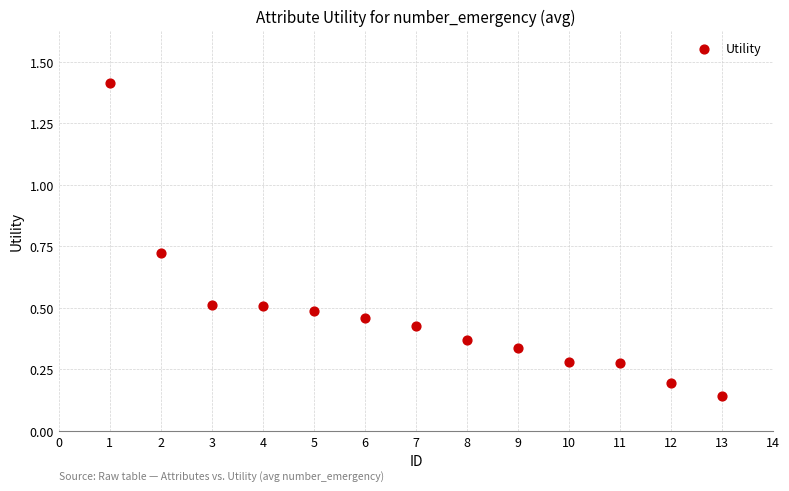

What is the range of Y values (max minus min)?

1.3